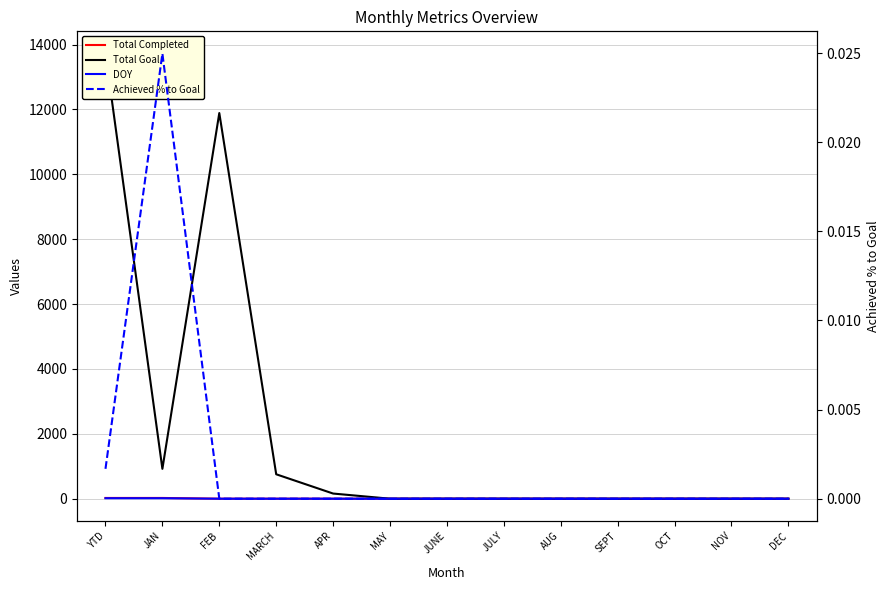

The value of Total Goal at JAN is 506.8. True or false?

False